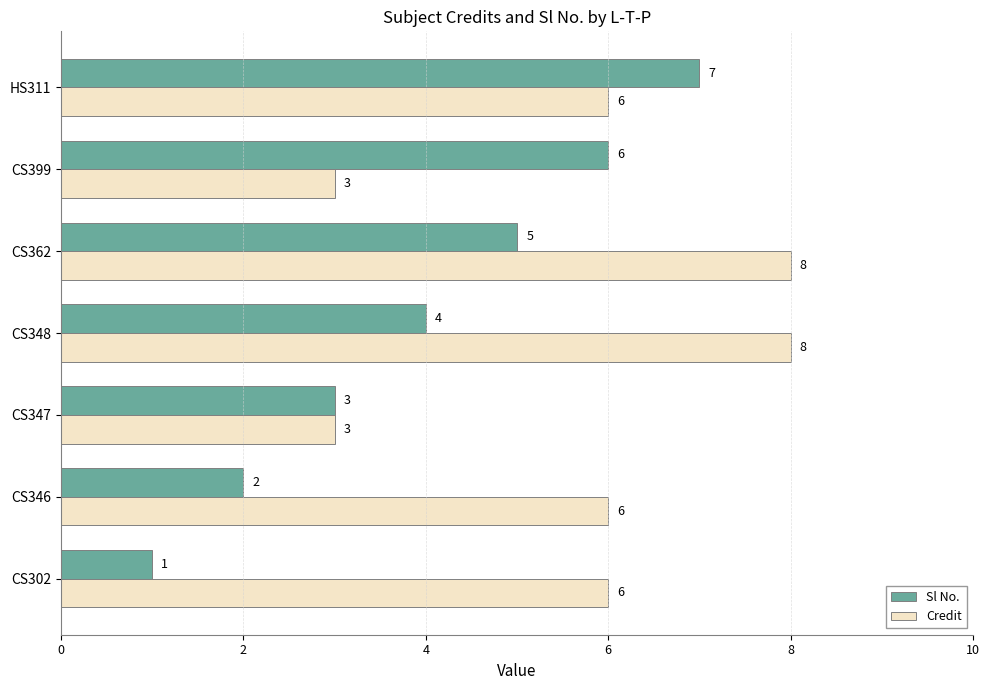

What is the difference between the maximum and minimum values in the Sl No. series?

6